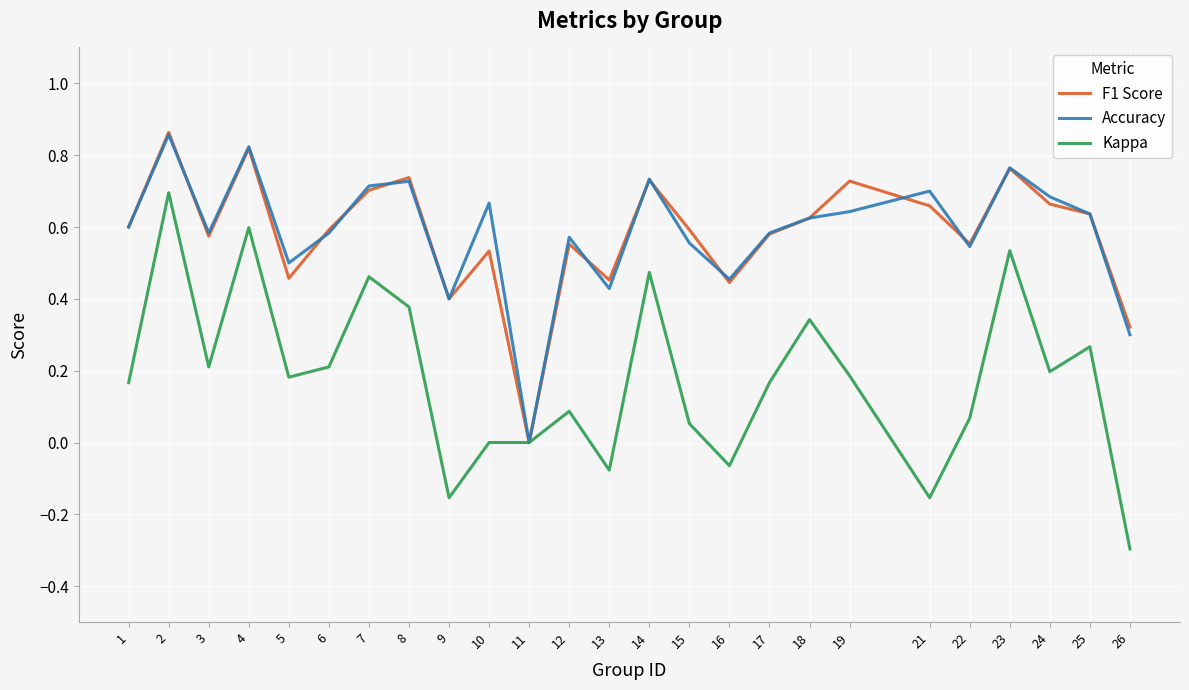

At which label does Accuracy reach its minimum?

11